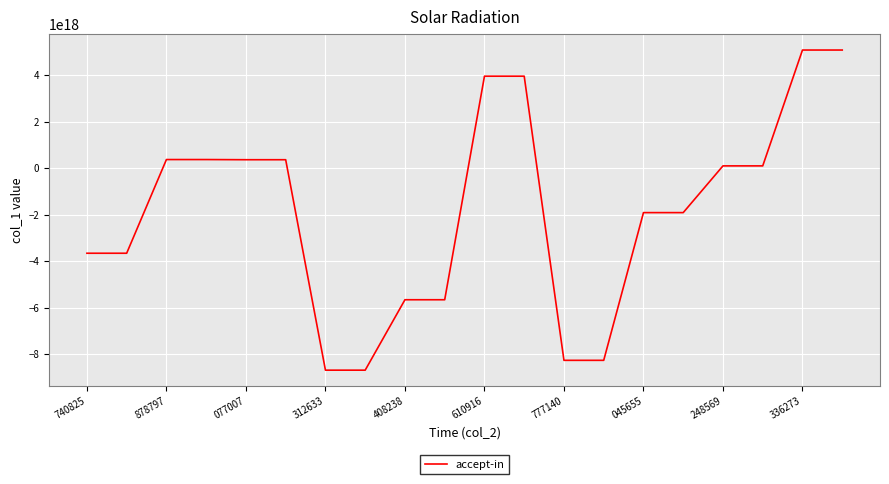

Is this an area chart (filled region under the line)?

No